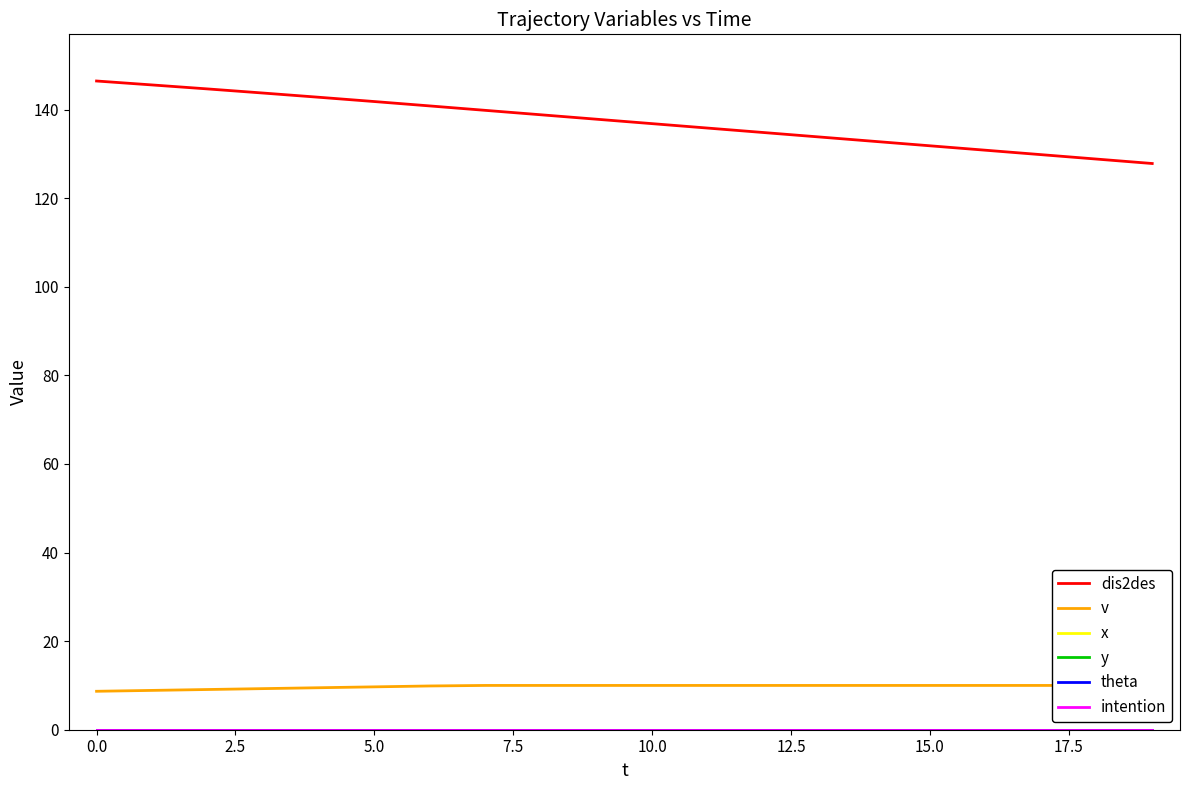

Between 12.5 and 10, which series saw the biggest shift?

dis2des